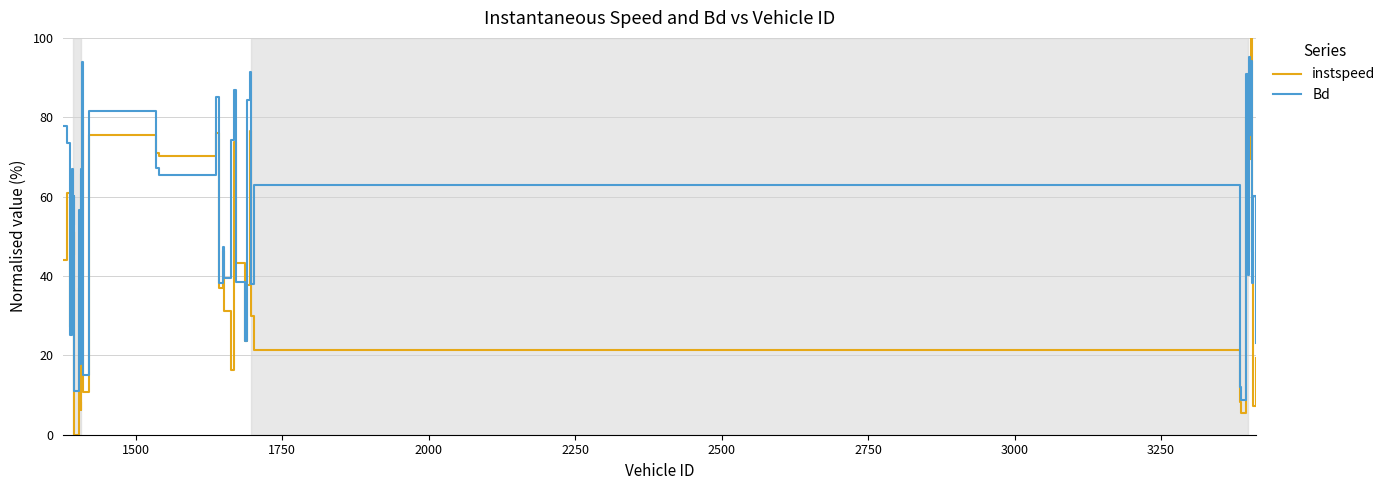

Rank the series by their maximum value, from highest to lowest.

instspeed, Bd